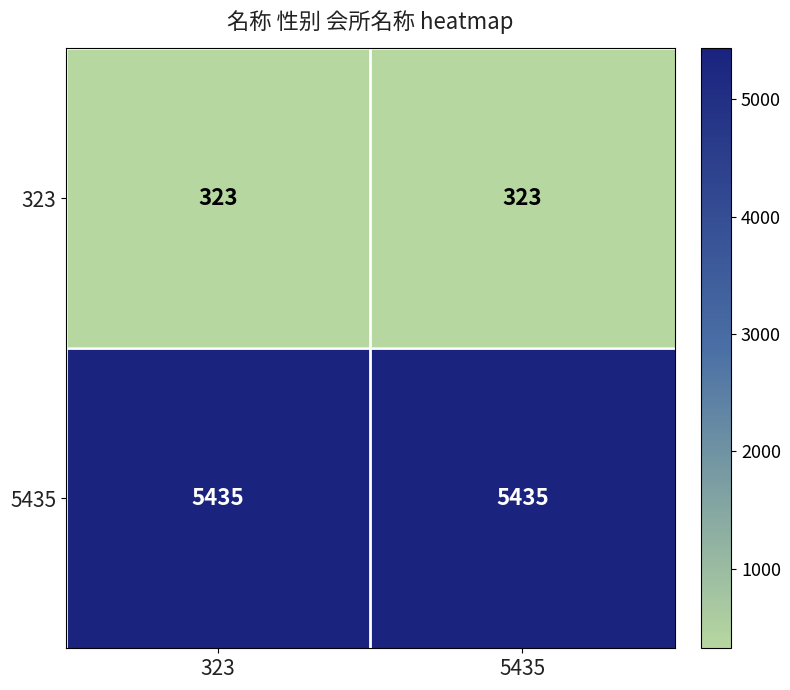

Reading left to right, what are all the values shown in this chart?

323: 323=323	5435=323
5435: 323=5435	5435=5435